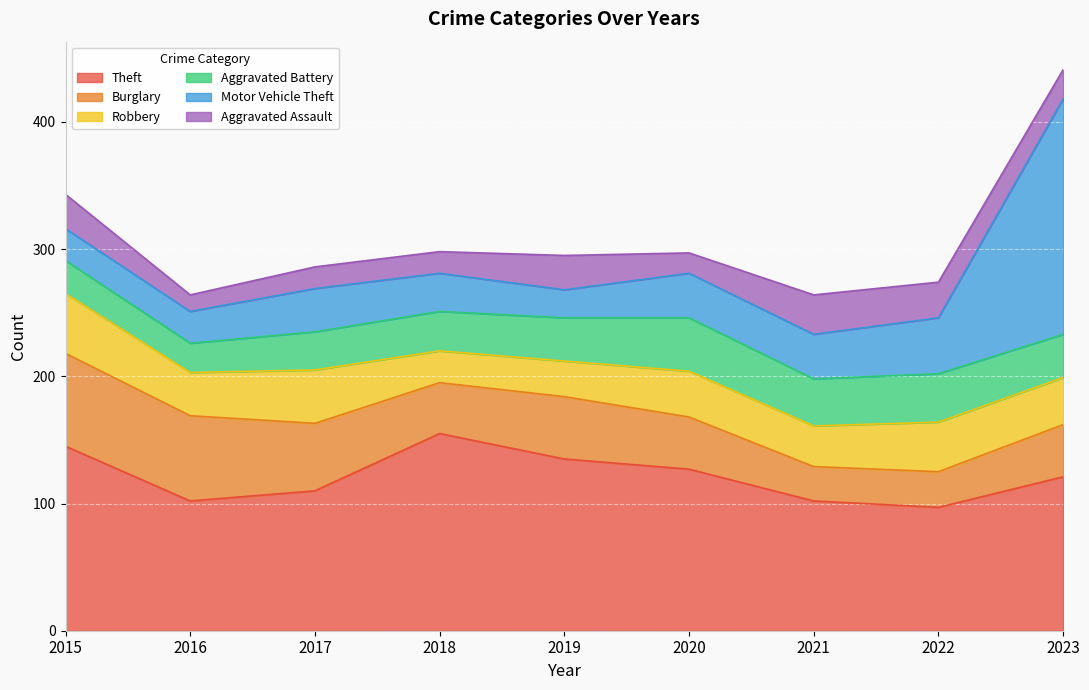

What is the greatest value displayed?

185